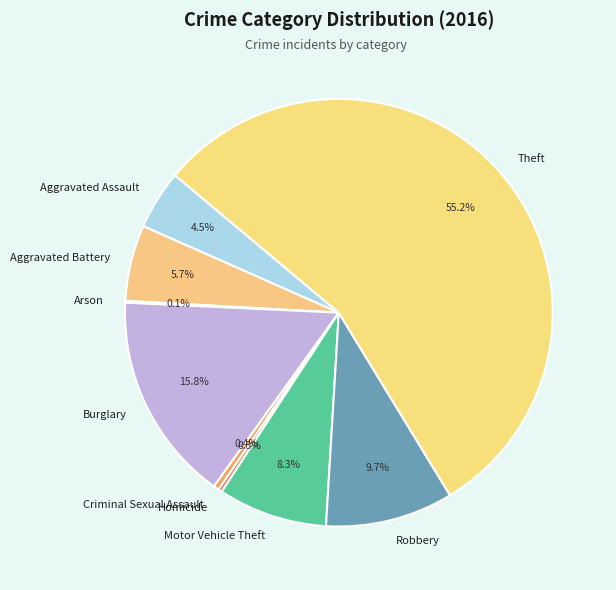

What is the largest slice in the pie chart?

Theft